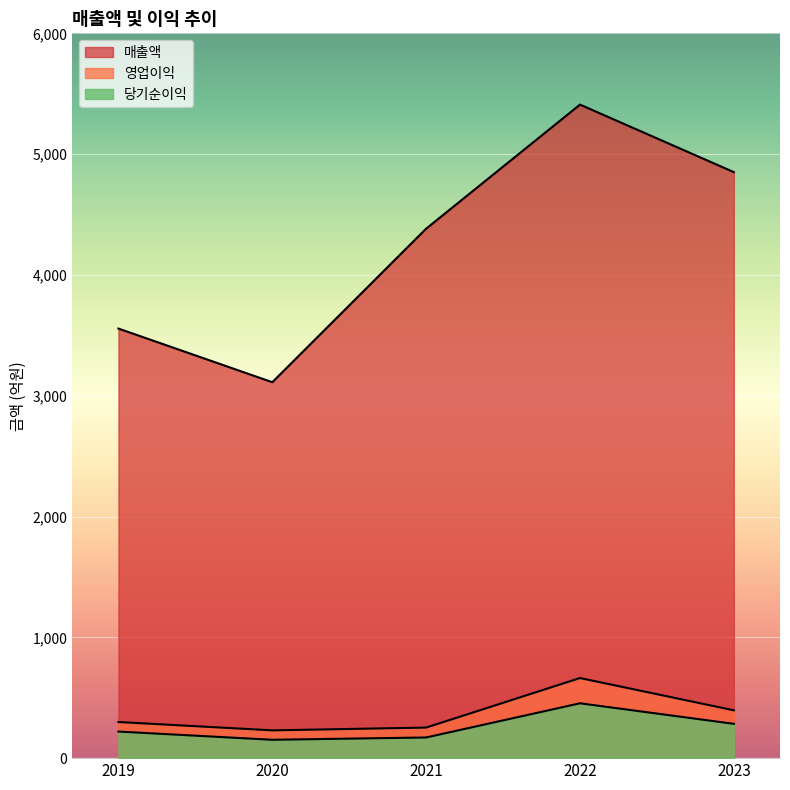

Reading left to right, transcribe all the data shown in this chart.

매출액: 3556	3112	4383	5410	4851
영업이익: 299	230	253	663	396
당기순이익: 220	152	171	454	284